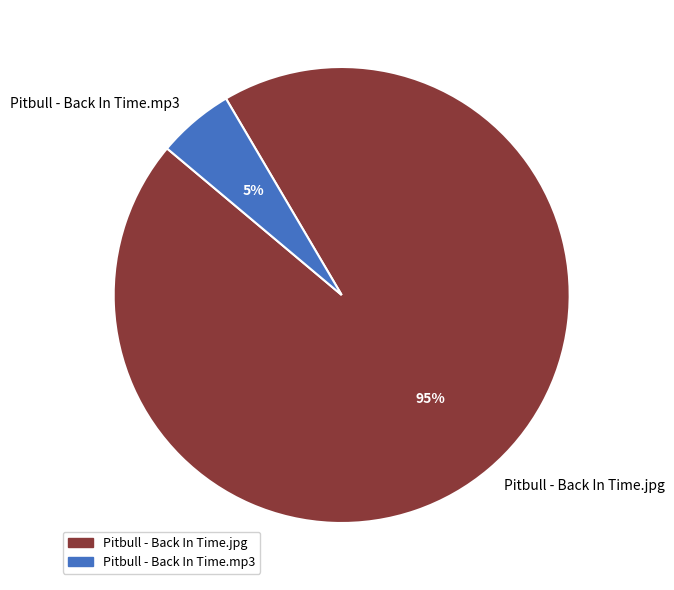

What is the majority slice?

Pitbull - Back In Time.jpg